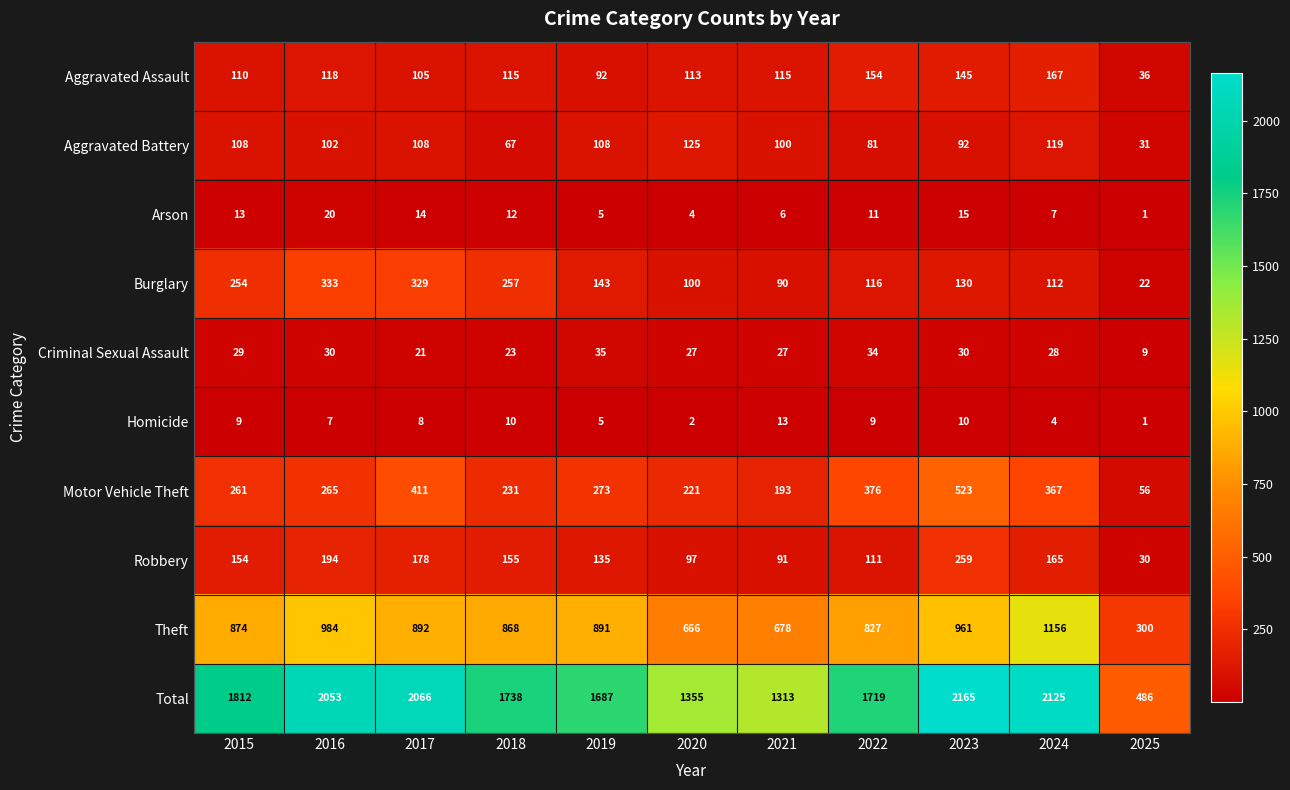

At which category is the sum across all series the highest?

2023